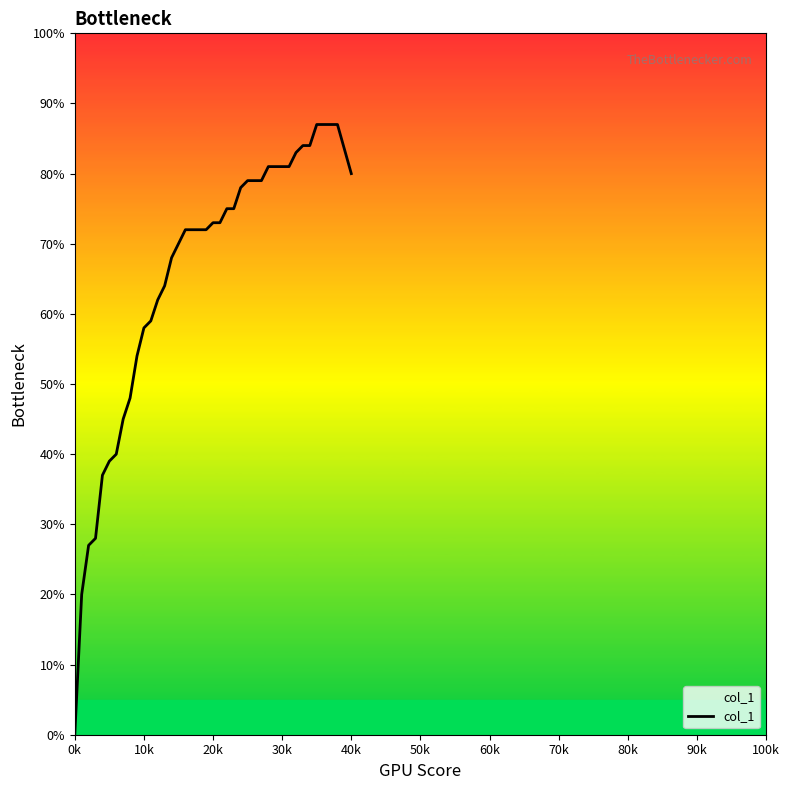

Is this an area chart (filled region under the line)?

Yes